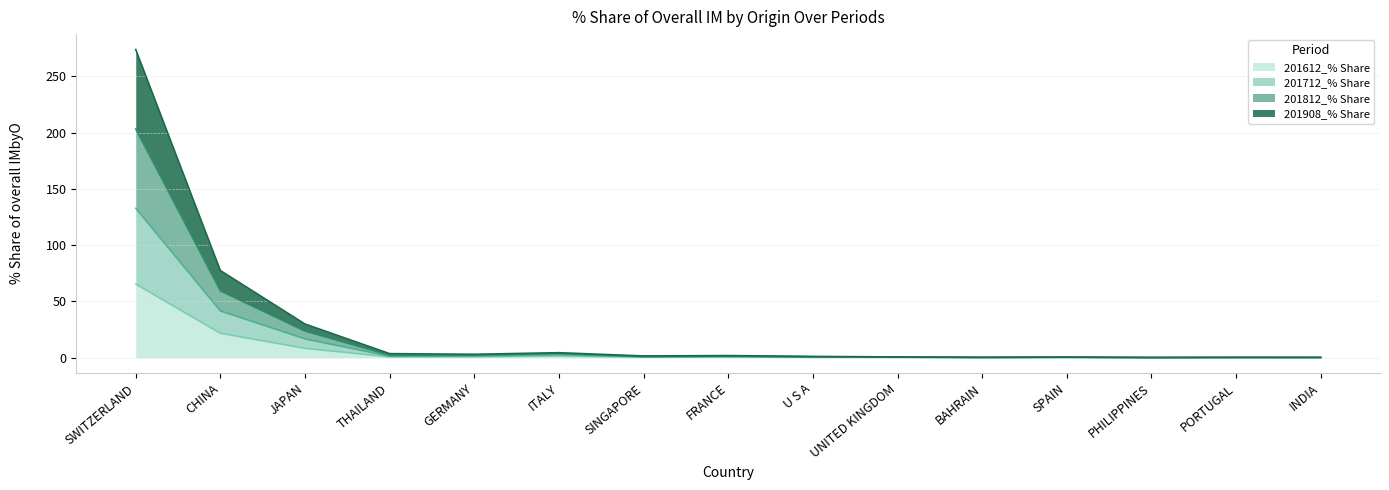

Which series has the widest spread of values?

201812_% Share